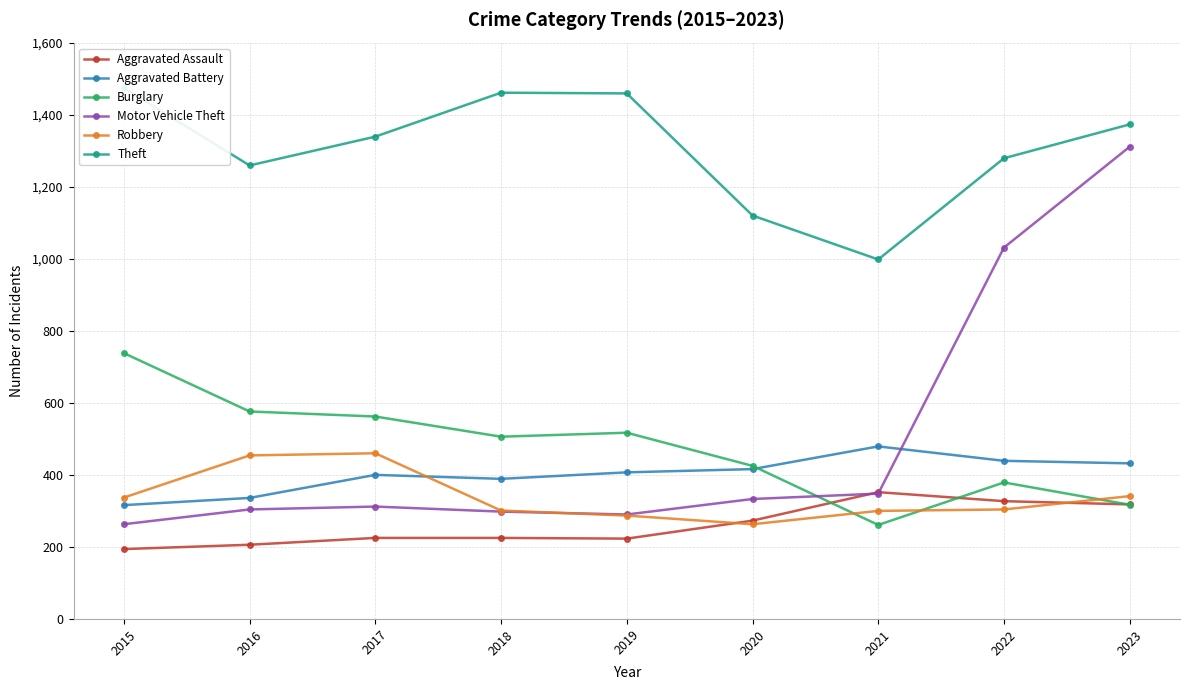

What is the total value across all series at 2017?

3298